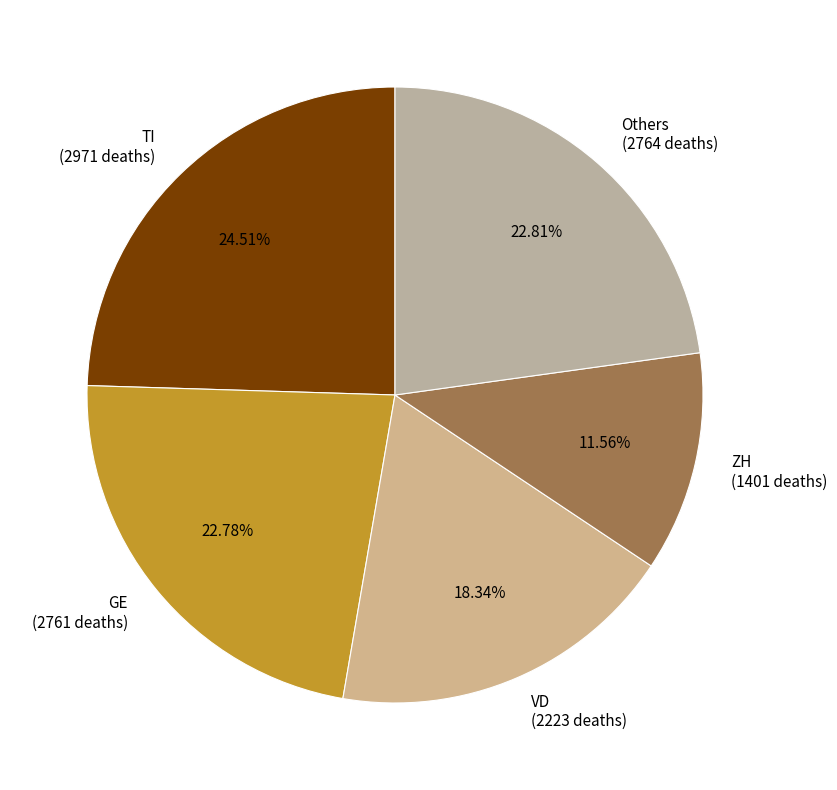

Approximately how many times larger is the value at VD (2223 deaths) compared to GE (2761 deaths)?

0.8